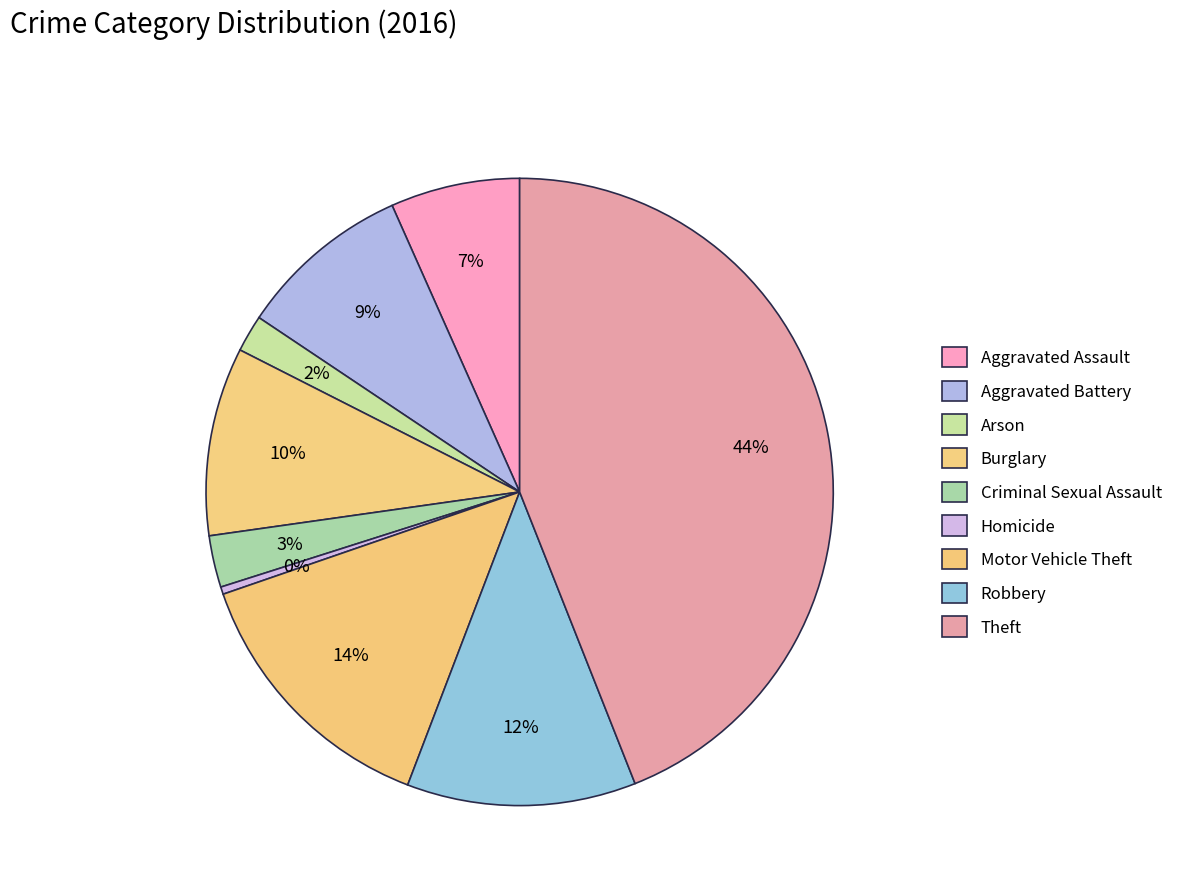

Combined, what portion of the pie is Theft and Arson?

45.9%